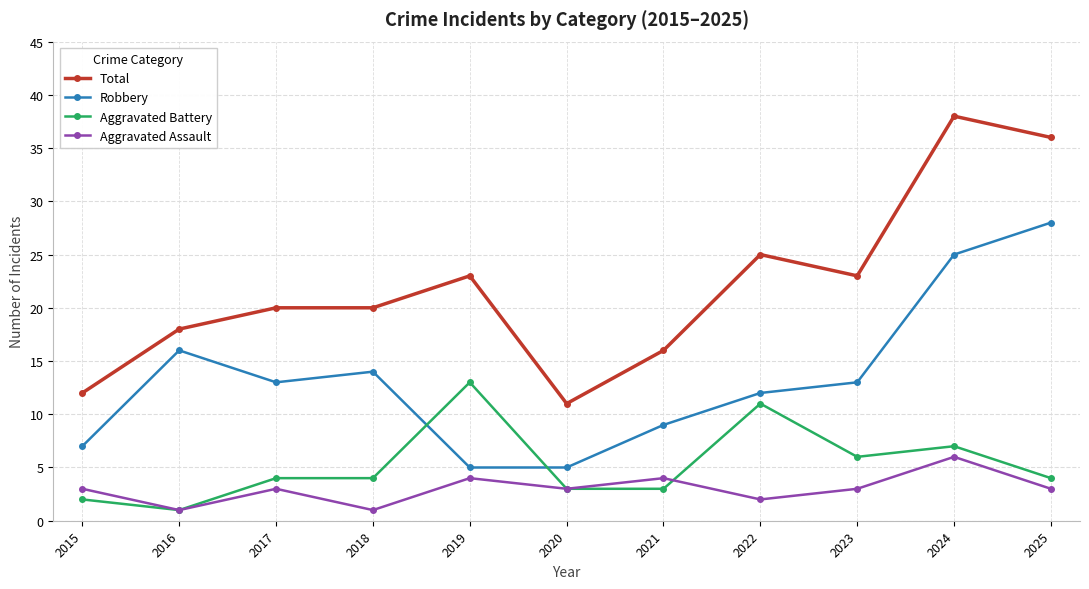

What is the total value across all series at 2015?

24